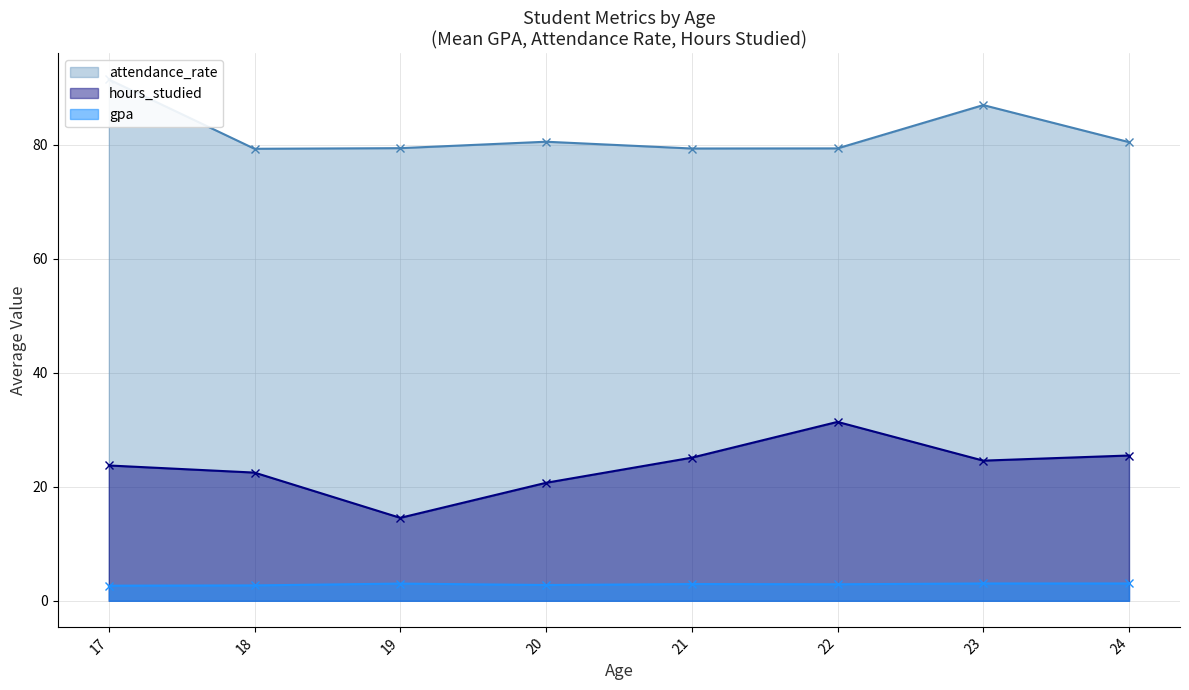

Is the value of hours_studied at 17 greater than the value of gpa at 19?

Yes